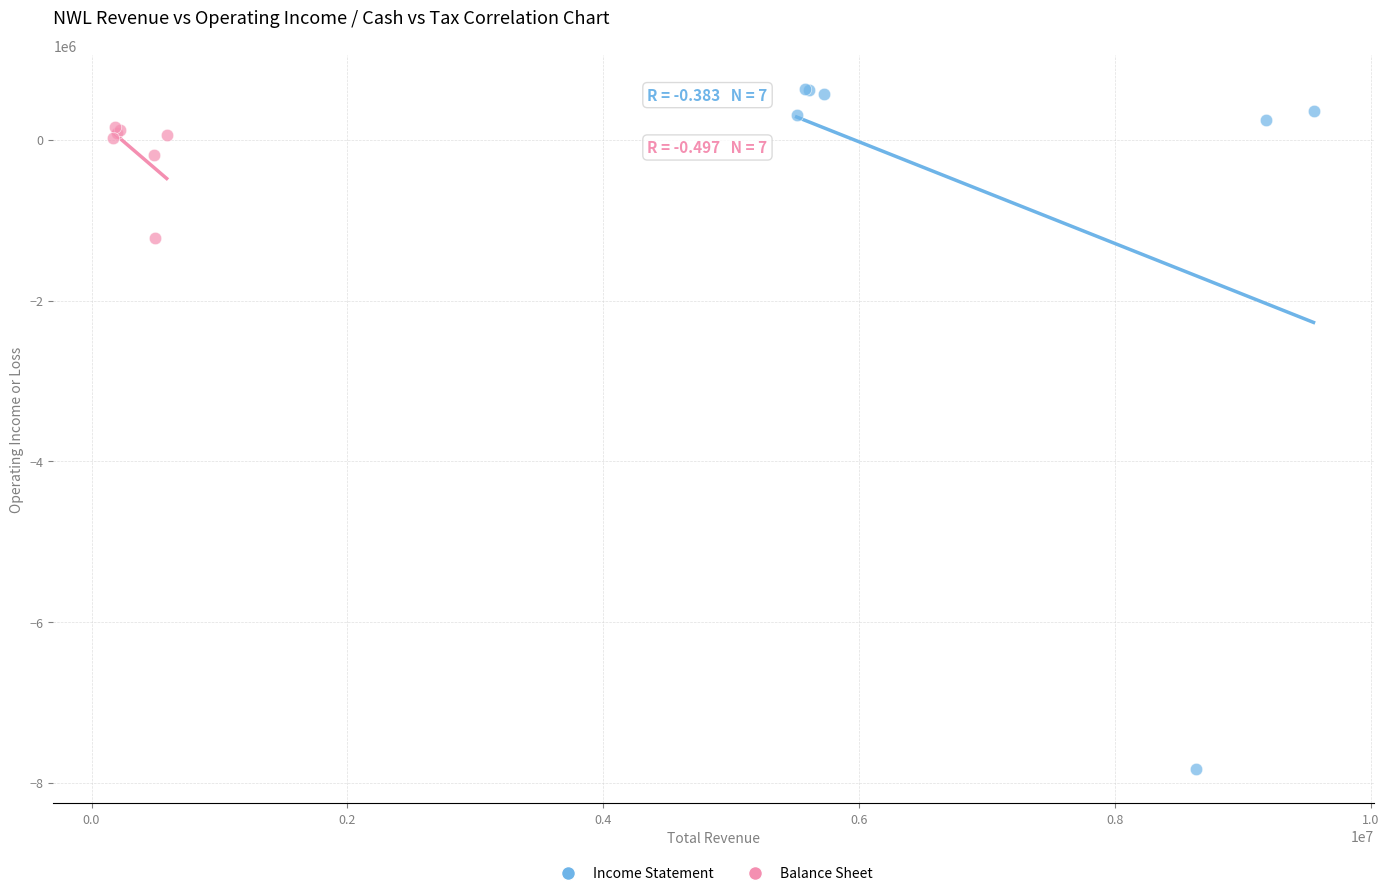

Which series has the widest spread of Y values?

Income Statement